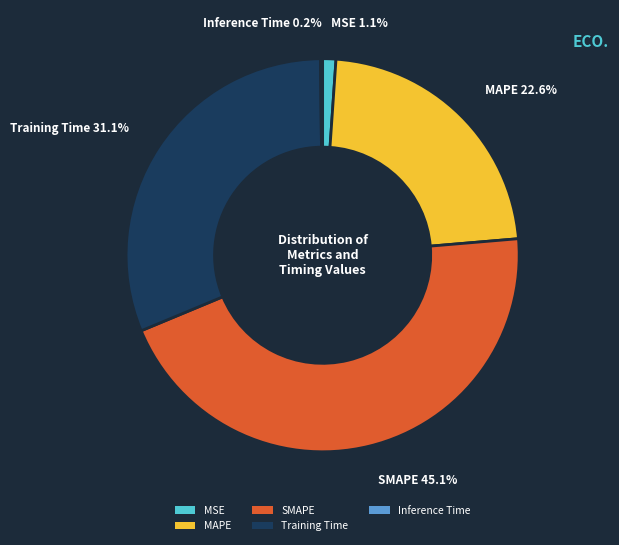

Does any single category account for the majority?

No